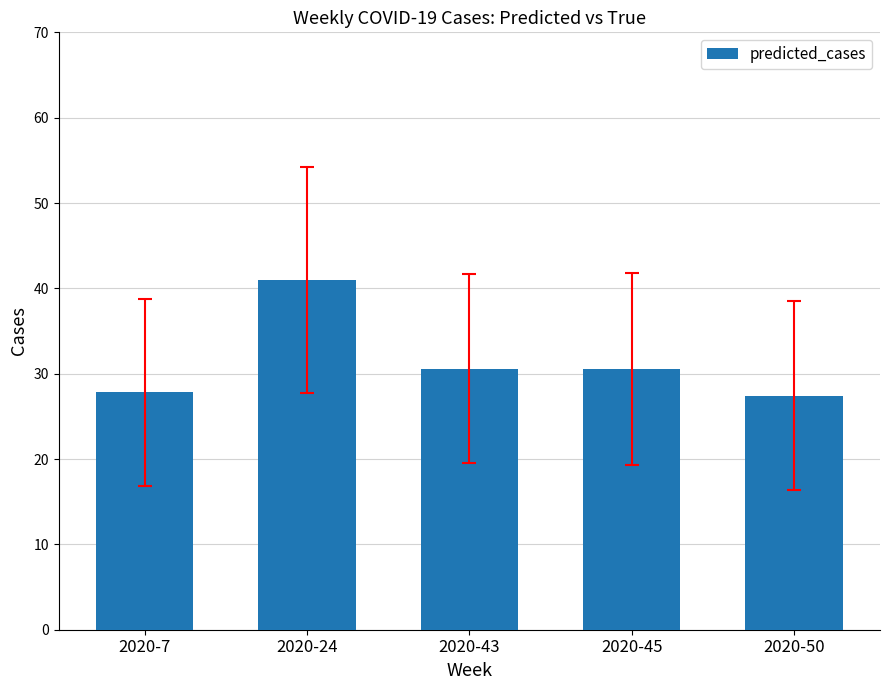

What is the value of the 2nd bar from the left?

41.0